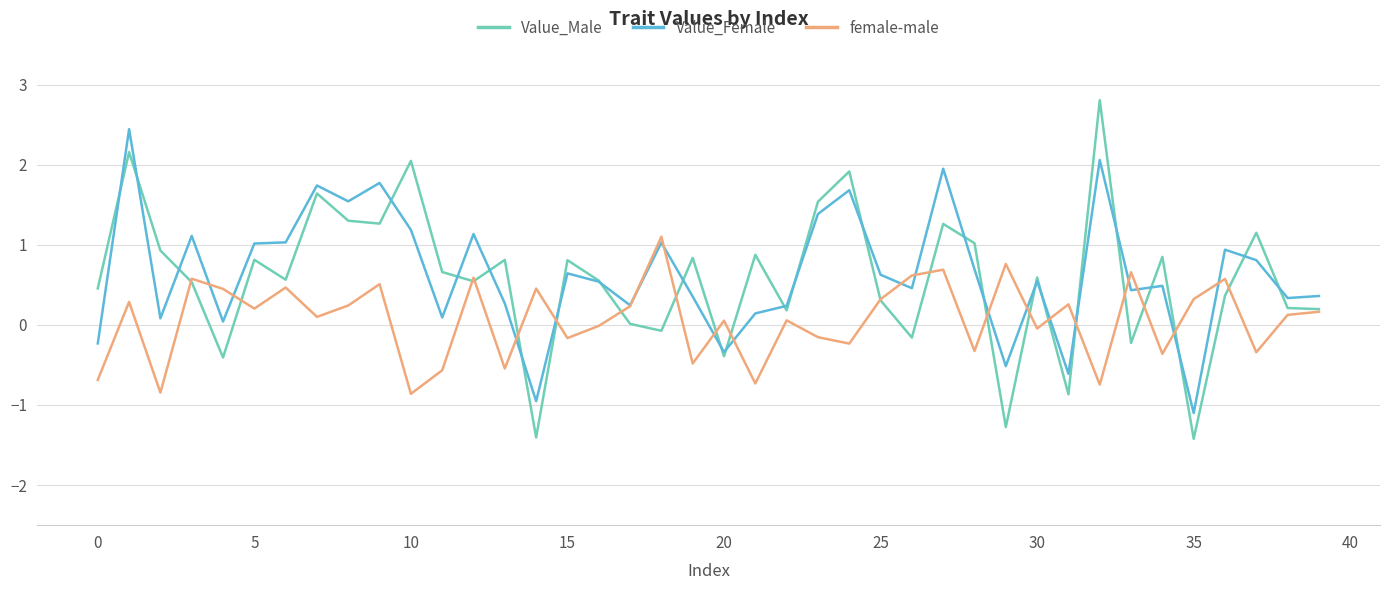

What is the sum of all female-male values?

2.7